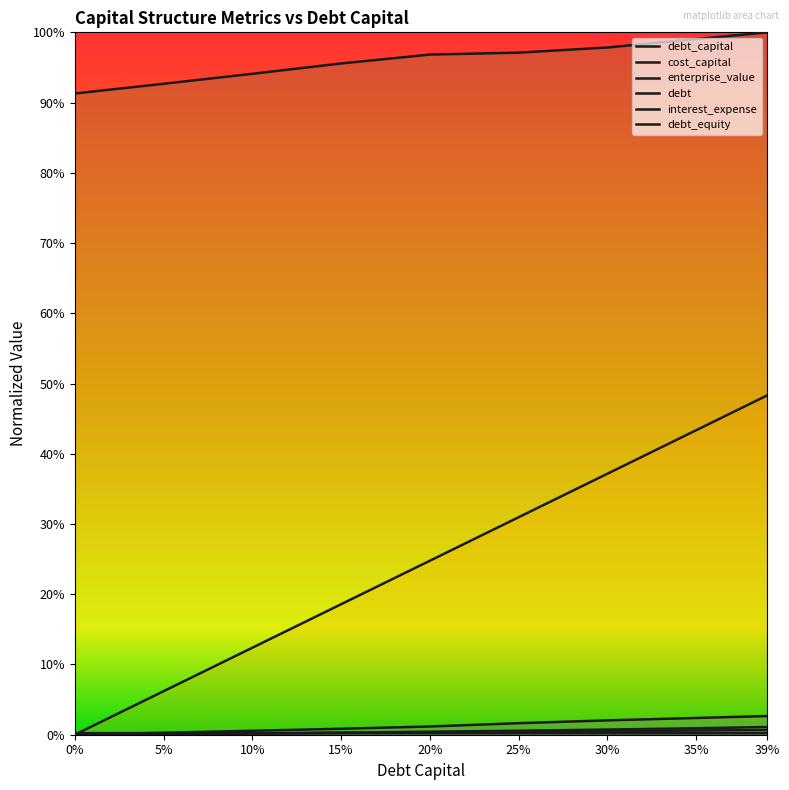

What is the difference between the second highest and minimum values in the debt series?

0.4